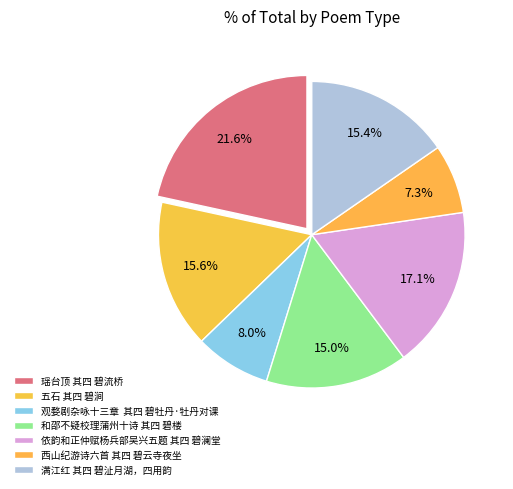

What is the largest slice in the pie chart?

瑶台顶 其四 碧流桥